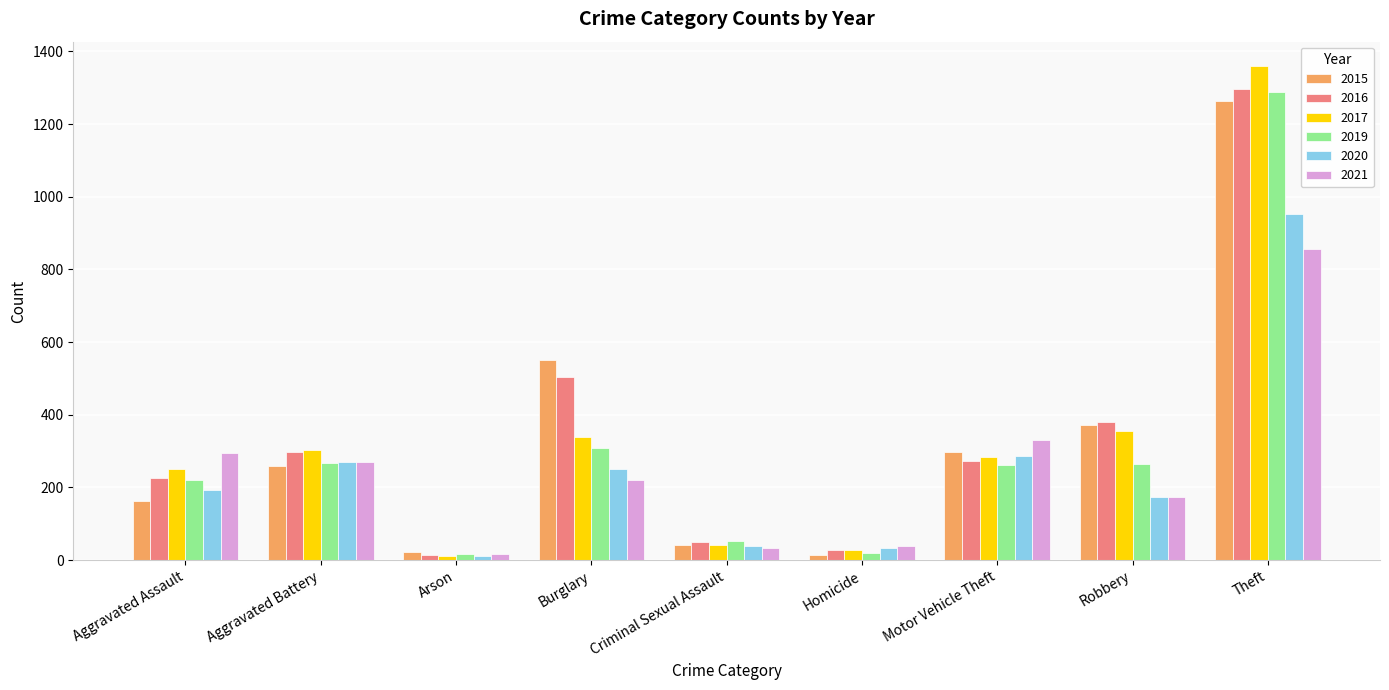

Where is 2020 nearest to the value 483?

Motor Vehicle Theft